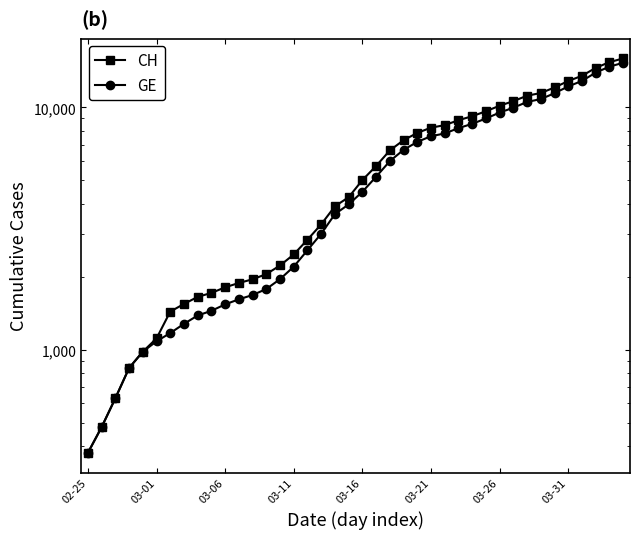

Rank the series by their maximum value, from highest to lowest.

CH, GE